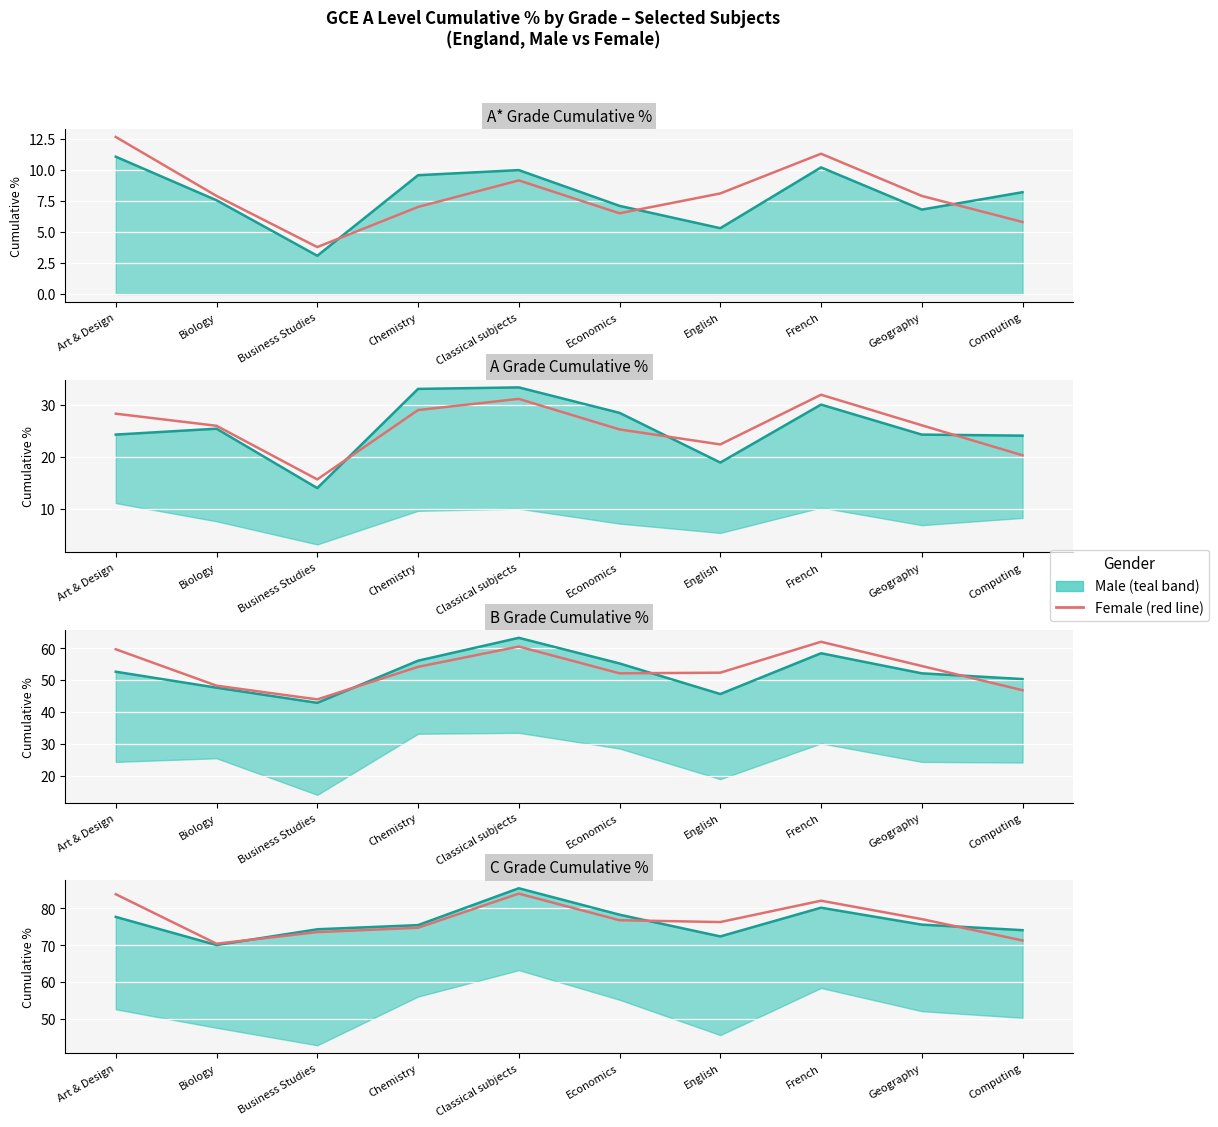

Which category has the highest value across all series?

Classical subjects